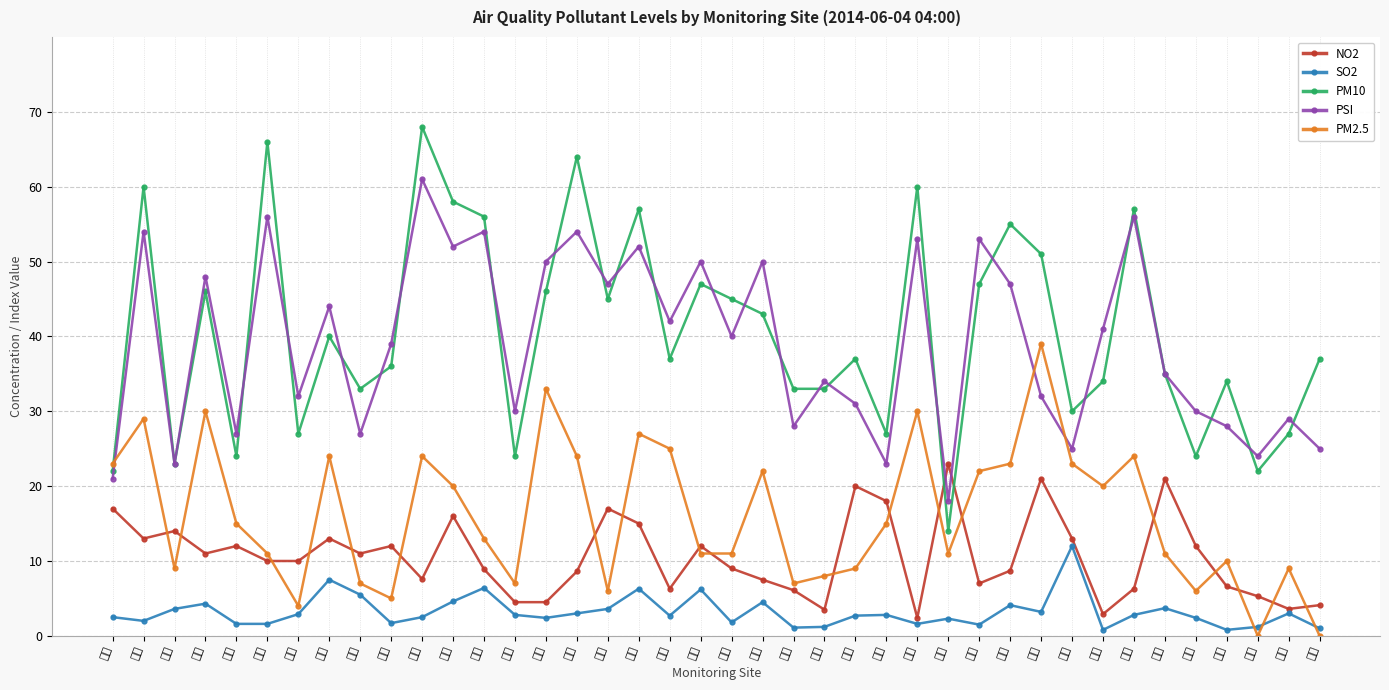

Reading left to right, list all the values displayed in this chart.

NO2: 17.0	13.0	14.0	11.0	12.0	10.0	10.0	13.0	11.0	12.0	7.6	16.0	8.9	4.5	4.5	8.6	17.0	15.0	6.3	12.0	9.0	7.5	6.1	3.5	20.0	18.0	2.4	23.0	7.0	8.7	21.0	13.0	2.9	6.3	21.0	12.0	6.6	5.3	3.6	4.1
SO2: 2.5	2.0	3.6	4.3	1.6	1.6	2.9	7.5	5.5	1.7	2.5	4.6	6.4	2.8	2.4	3.0	3.6	6.3	2.7	6.2	1.8	4.5	1.1	1.2	2.7	2.8	1.6	2.3	1.5	4.1	3.2	12.0	0.8	2.8	3.7	2.4	0.8	1.2	3.0	1.0
PM10: 22.0	60.0	23.0	46.0	24.0	66.0	27.0	40.0	33.0	36.0	68.0	58.0	56.0	24.0	46.0	64.0	45.0	57.0	37.0	47.0	45.0	43.0	33.0	33.0	37.0	27.0	60.0	14.0	47.0	55.0	51.0	30.0	34.0	57.0	35.0	24.0	34.0	22.0	27.0	37.0
PSI: 21.0	54.0	23.0	48.0	27.0	56.0	32.0	44.0	27.0	39.0	61.0	52.0	54.0	30.0	50.0	54.0	47.0	52.0	42.0	50.0	40.0	50.0	28.0	34.0	31.0	23.0	53.0	18.0	53.0	47.0	32.0	25.0	41.0	56.0	35.0	30.0	28.0	24.0	29.0	25.0
PM2.5: 23.0	29.0	9.0	30.0	15.0	11.0	4.0	24.0	7.0	5.0	24.0	20.0	13.0	7.0	33.0	24.0	6.0	27.0	25.0	11.0	11.0	22.0	7.0	8.0	9.0	15.0	30.0	11.0	22.0	23.0	39.0	23.0	20.0	24.0	11.0	6.0	10.0	0.0	9.0	0.0